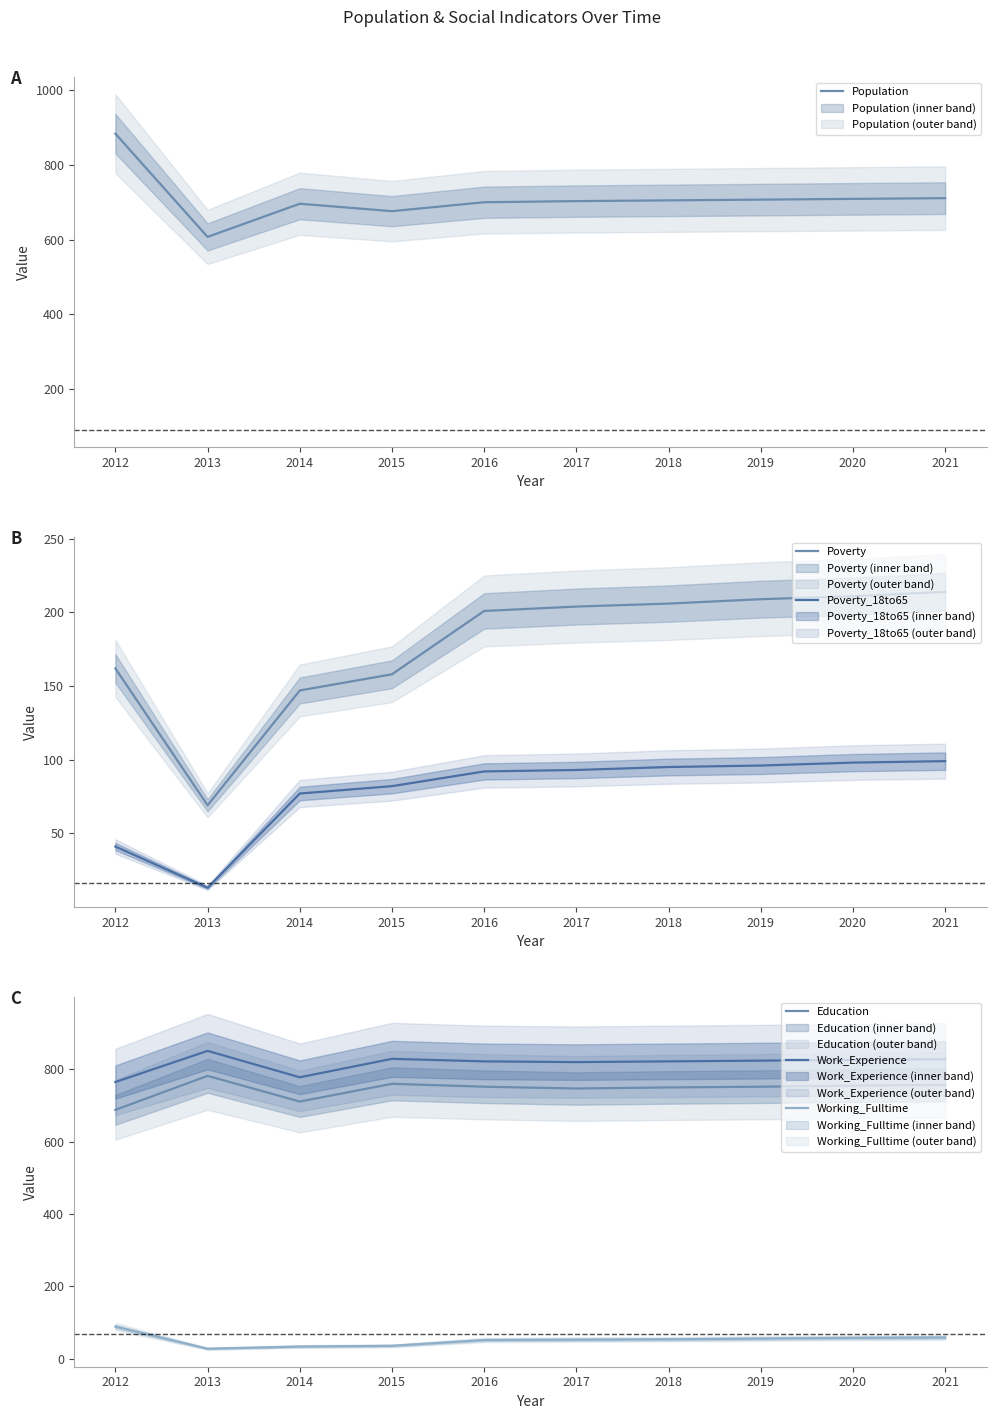

Where does the Work_Experience series first go above 824?

2013